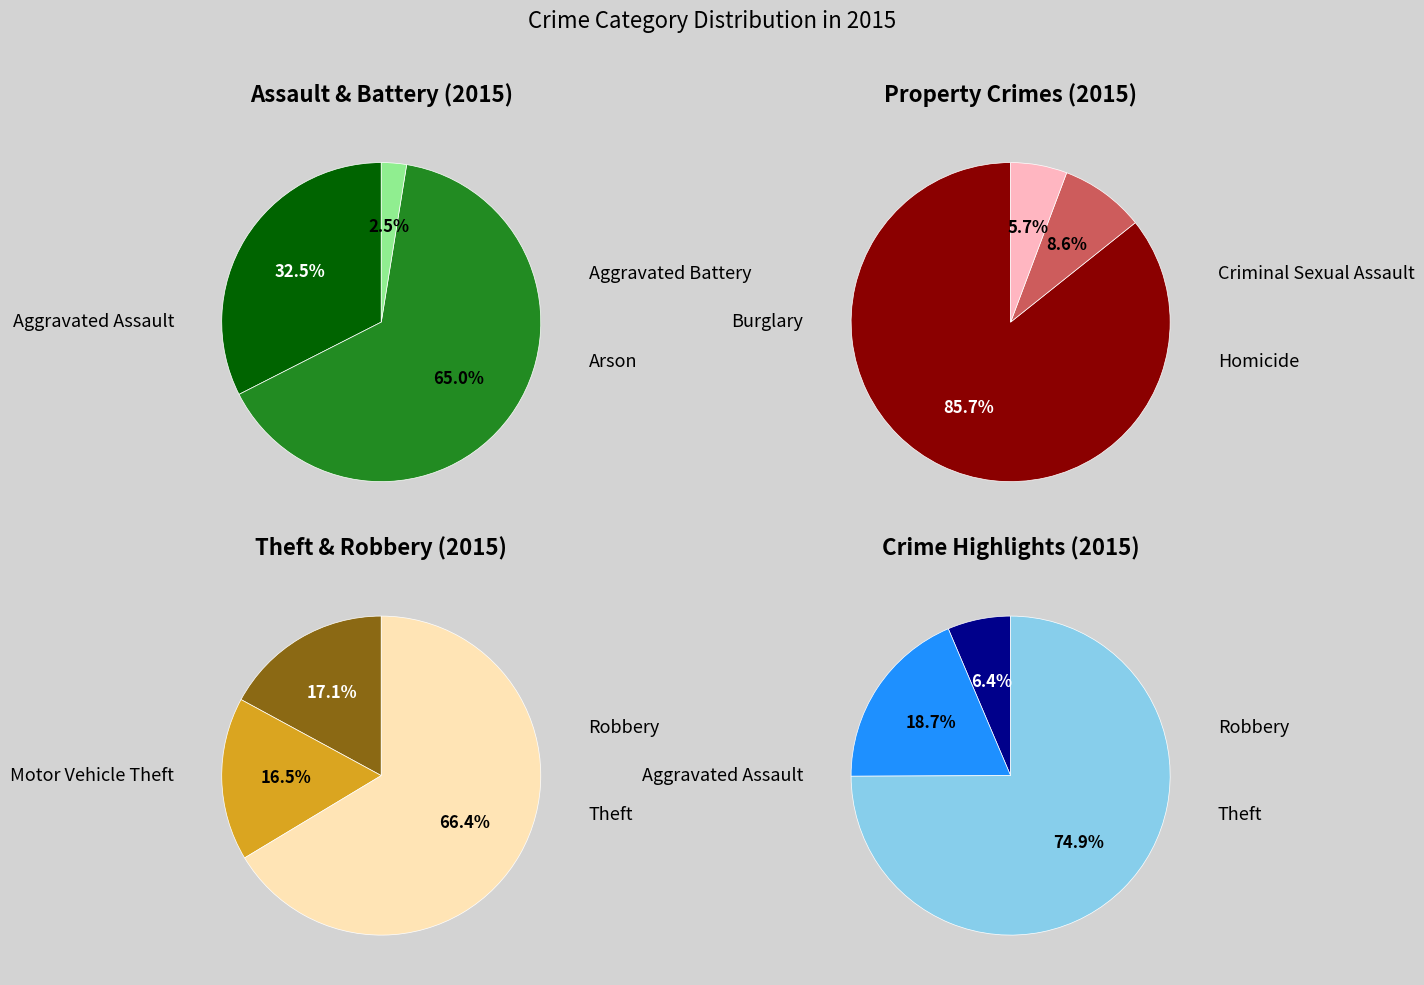

Is Criminal Sexual Assault the majority of the pie?

No